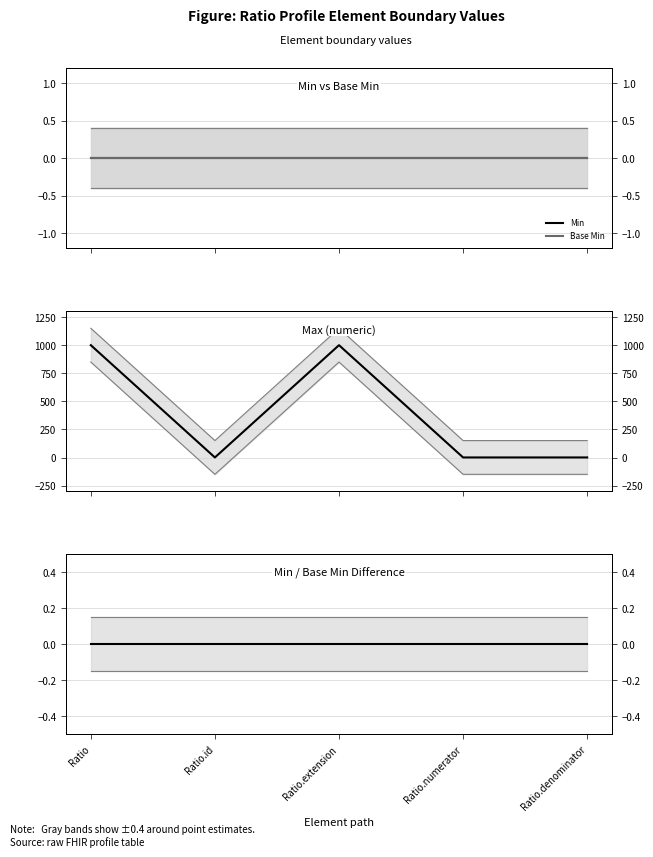

What is the difference between the maximum and minimum values in the Max numeric series?

998